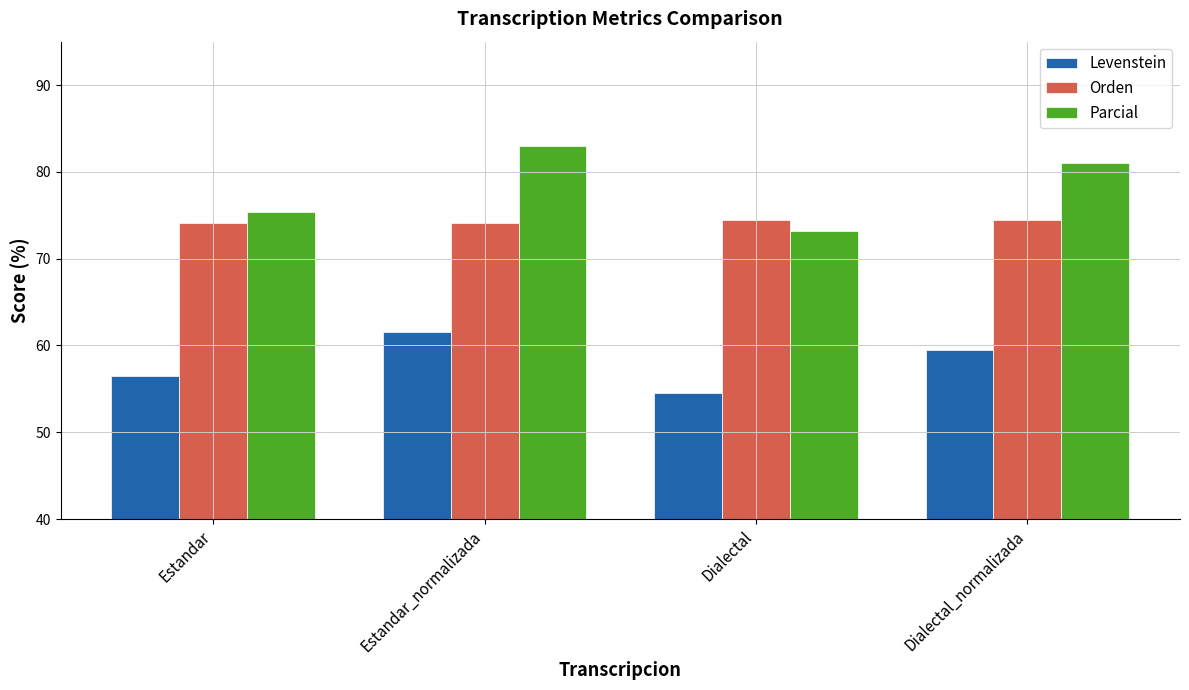

What are all the series names shown in the legend?

Levenstein, Orden, Parcial